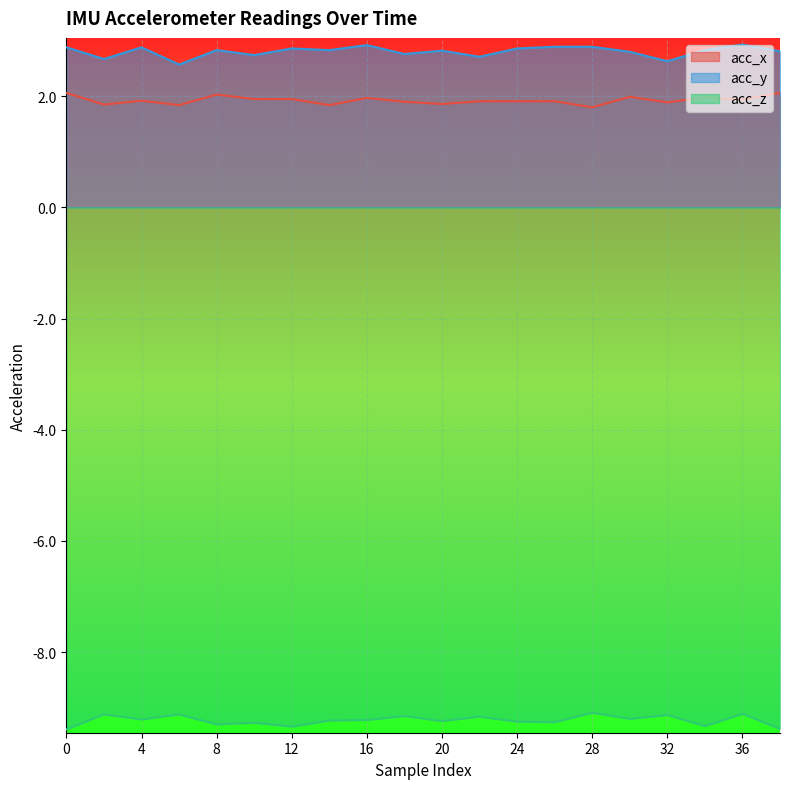

At which category does acc_z reach its first local valley?

4